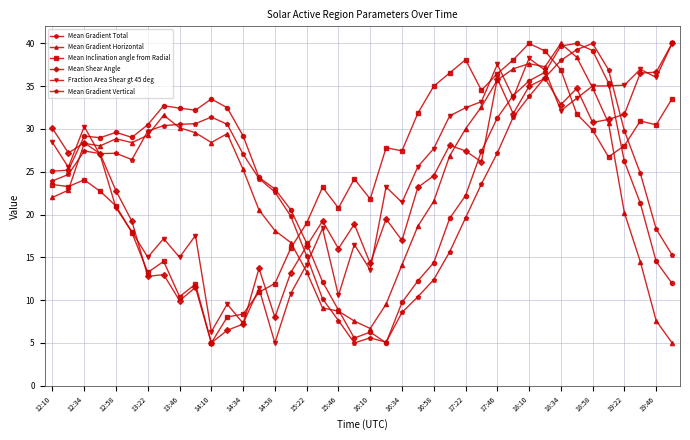

What is the minimum value for Mean Gradient Total?

5.0